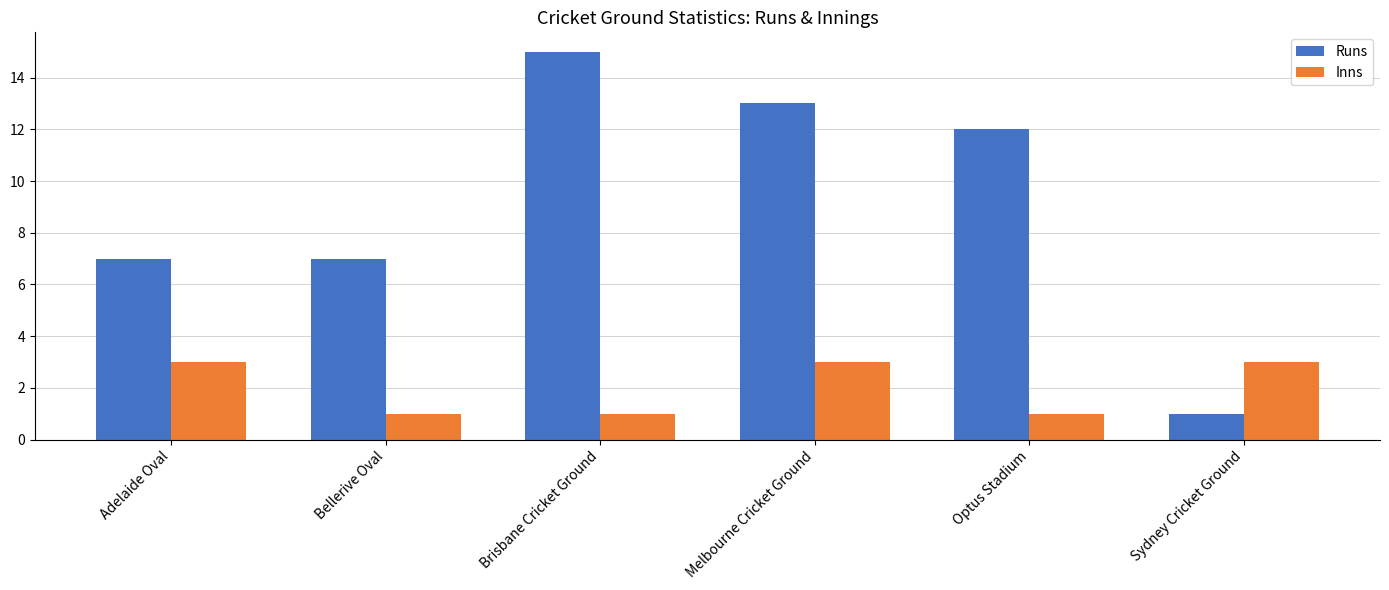

True or false: Runs has a value of 12 at Optus Stadium.

True